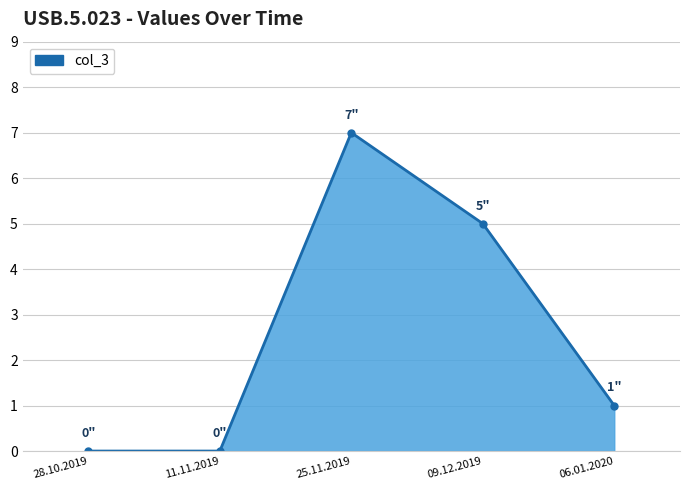

Where is the first local maximum?

25.11.2019